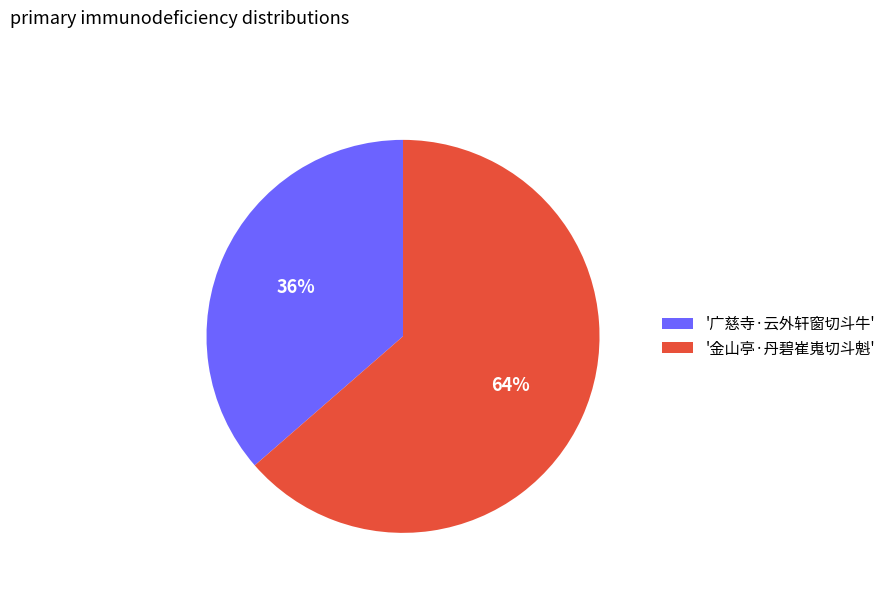

Is the sum of '金山亭·丹碧崔嵬切斗魁' and '广慈寺·云外轩窗切斗牛' greater than half?

Yes